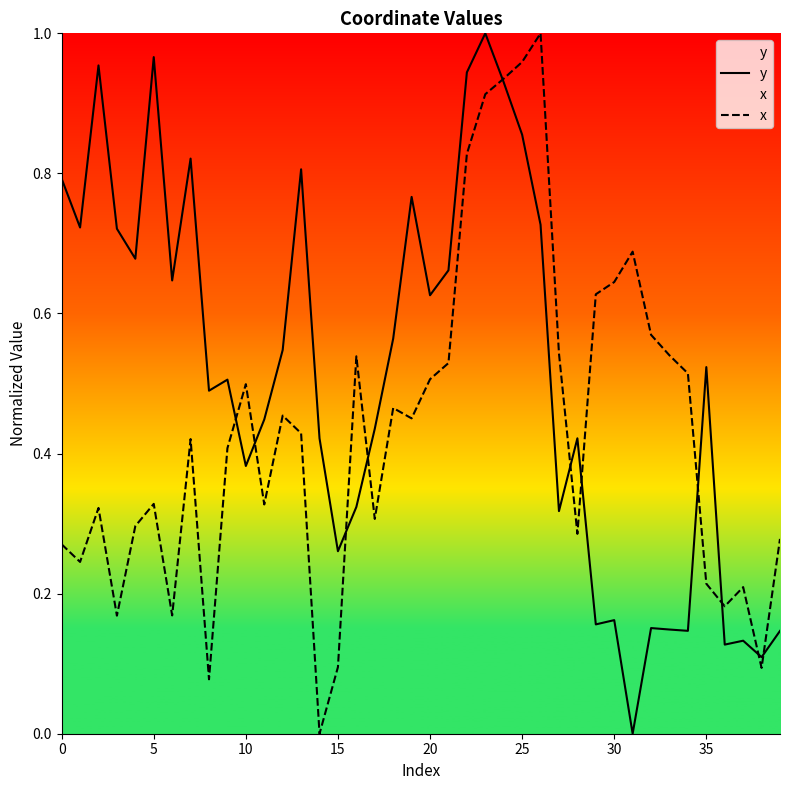

What is the approximate value of x at 11?

0.3